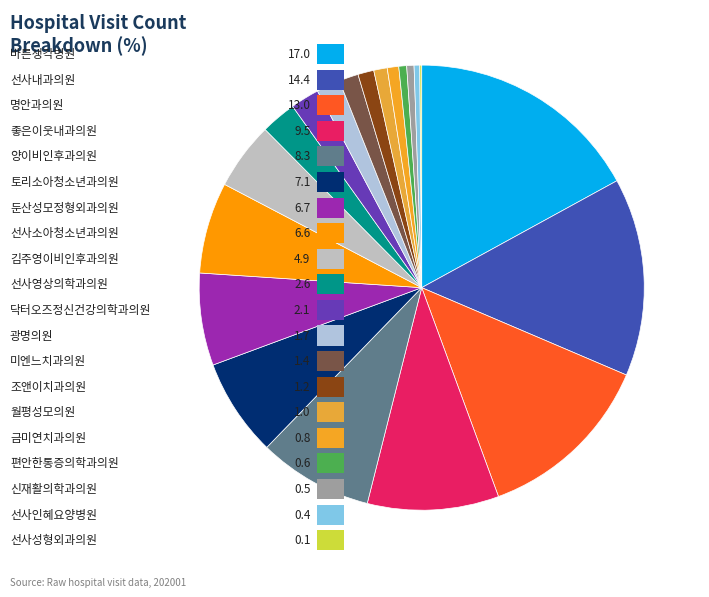

To the nearest percent, what is the average slice percentage?

5%